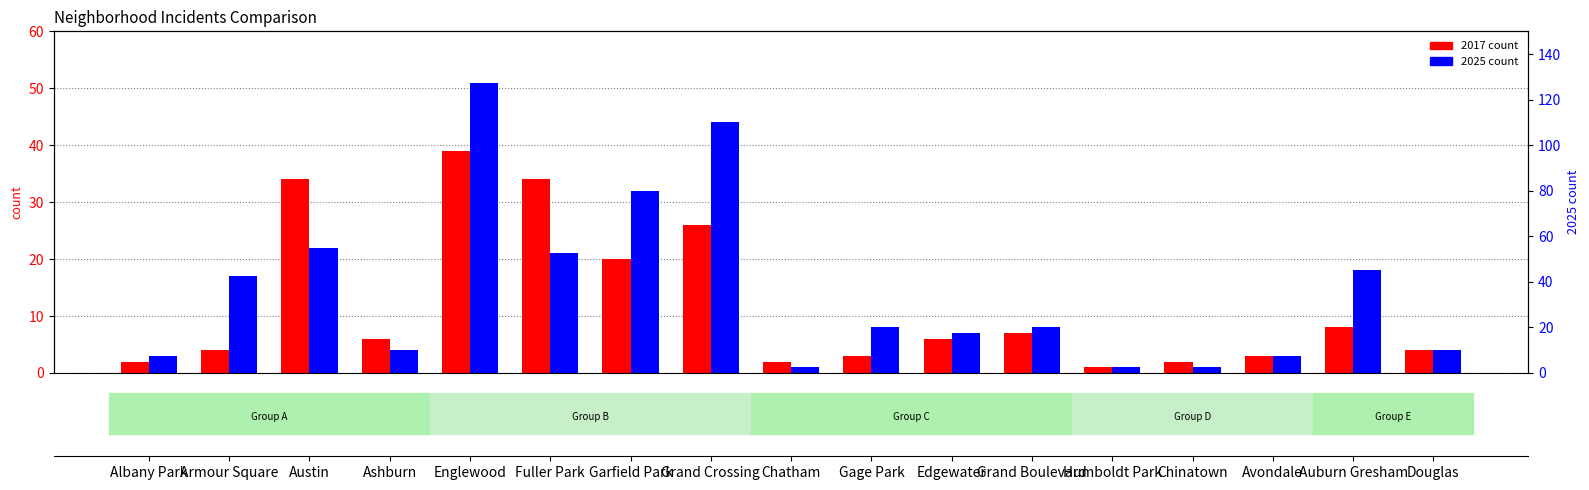

The 2017 series shows 3 at Avondale. True or false?

True